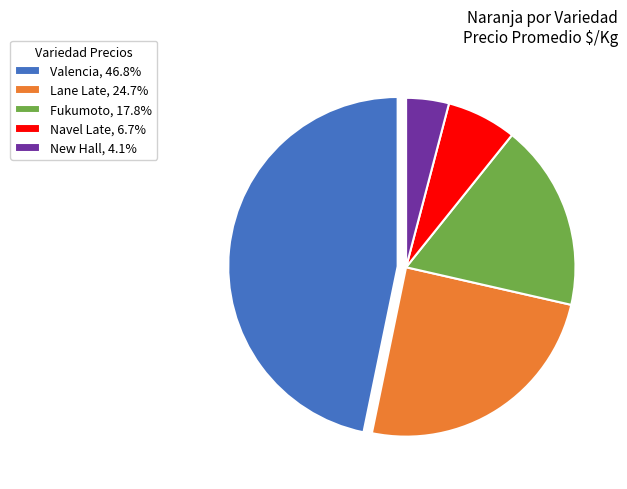

Does any single category account for the majority?

No